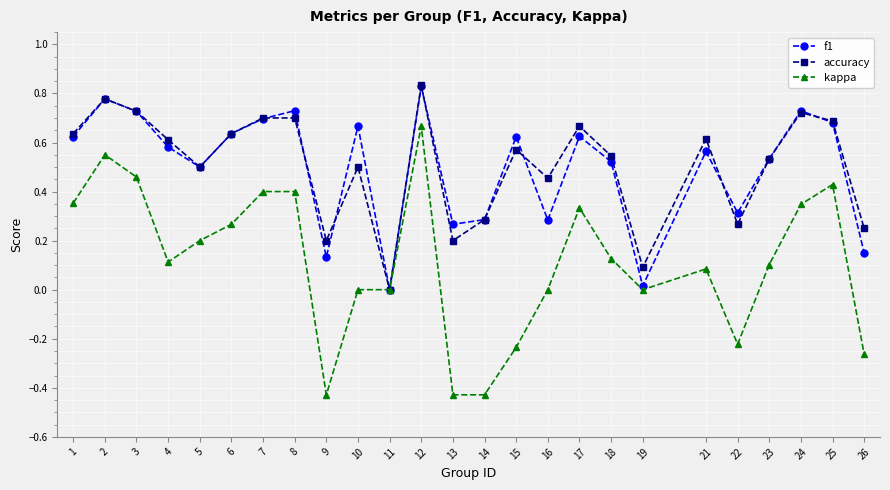

How many lines are shown in the chart?

3